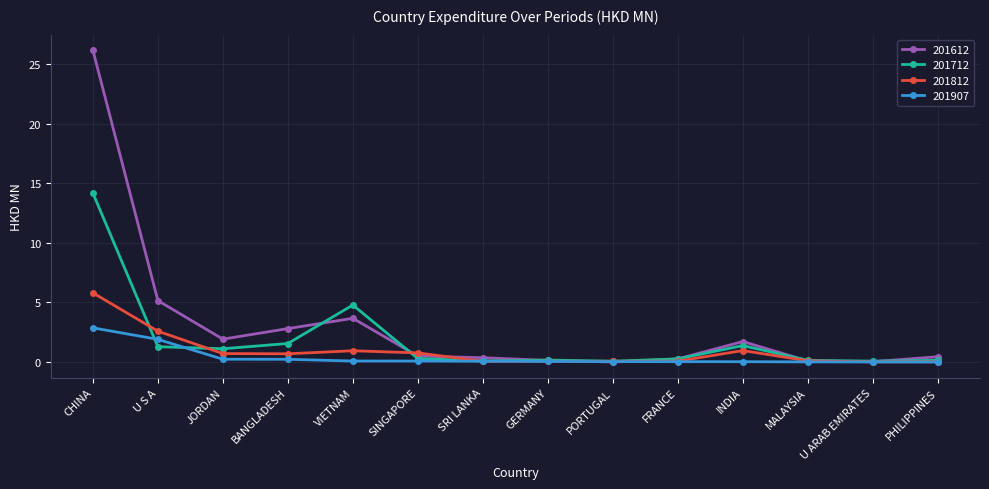

What is the difference between the 201812 values at VIETNAM and BANGLADESH?

0.3